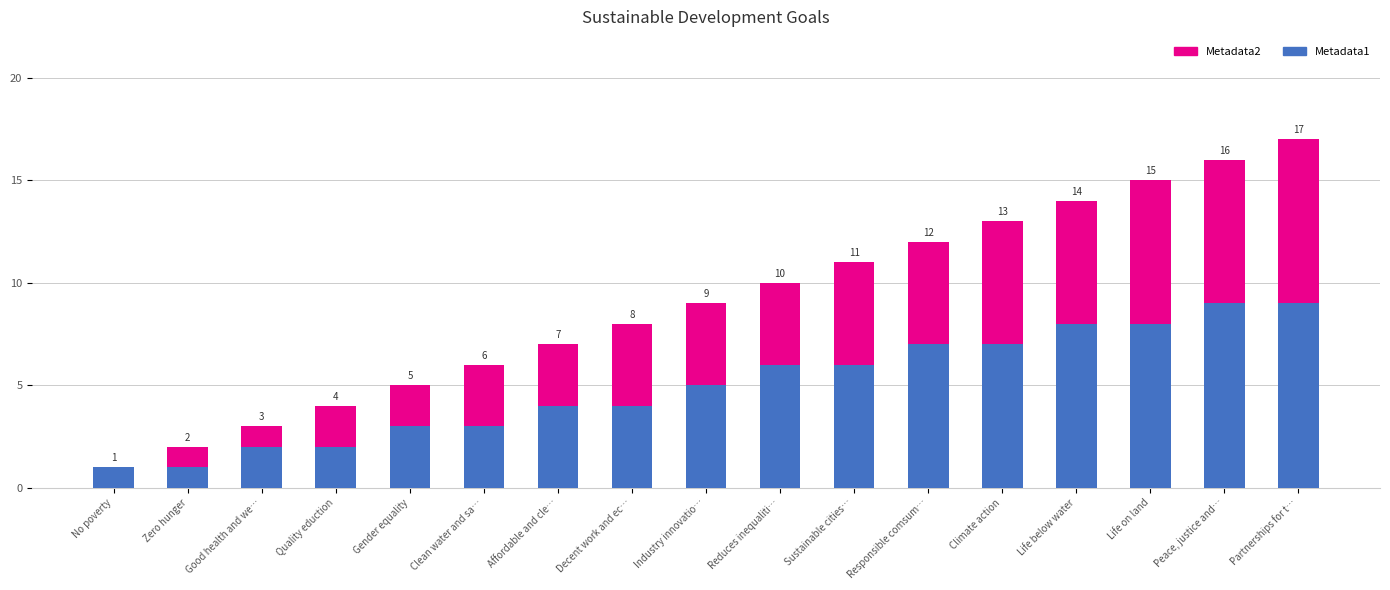

At which category is the sum across all series the highest?

Partnerships for t…